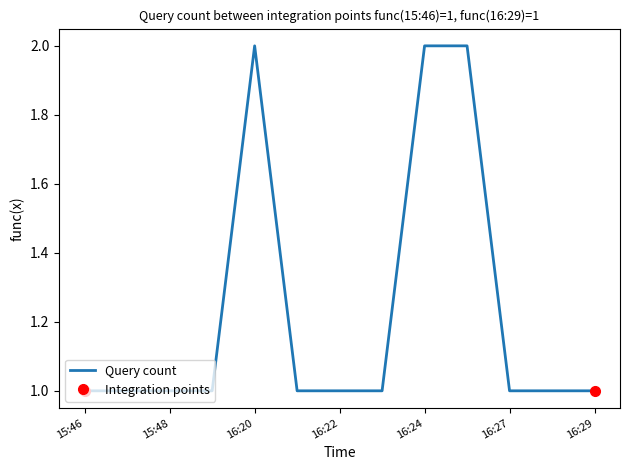

The chart shows a value of 2 at 9. True or false?

True